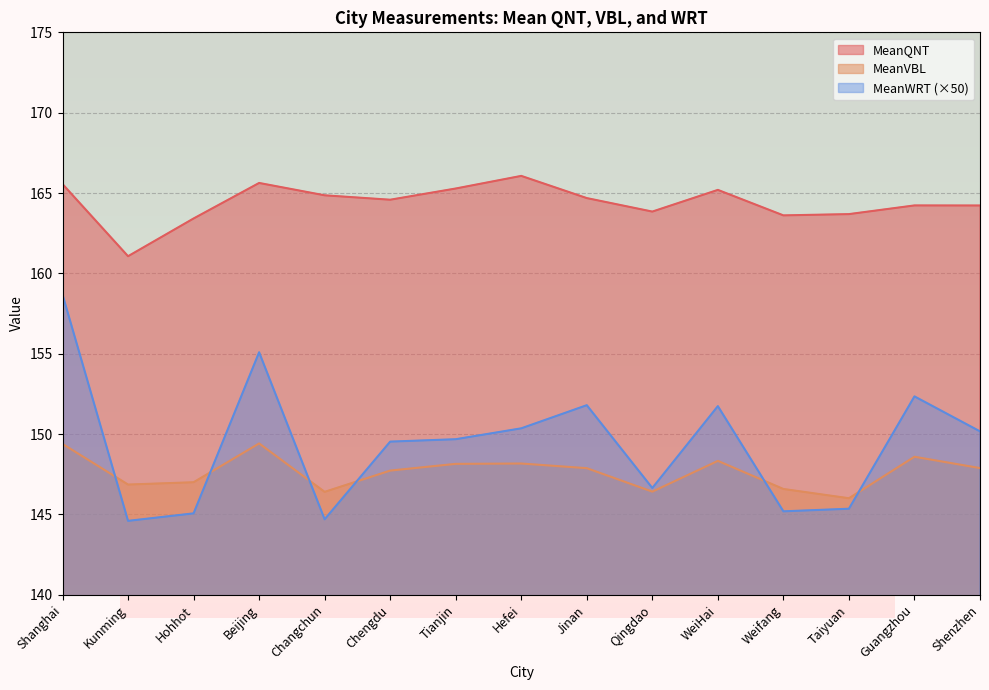

True or false: MeanQNT and MeanVBL cross at least once.

False